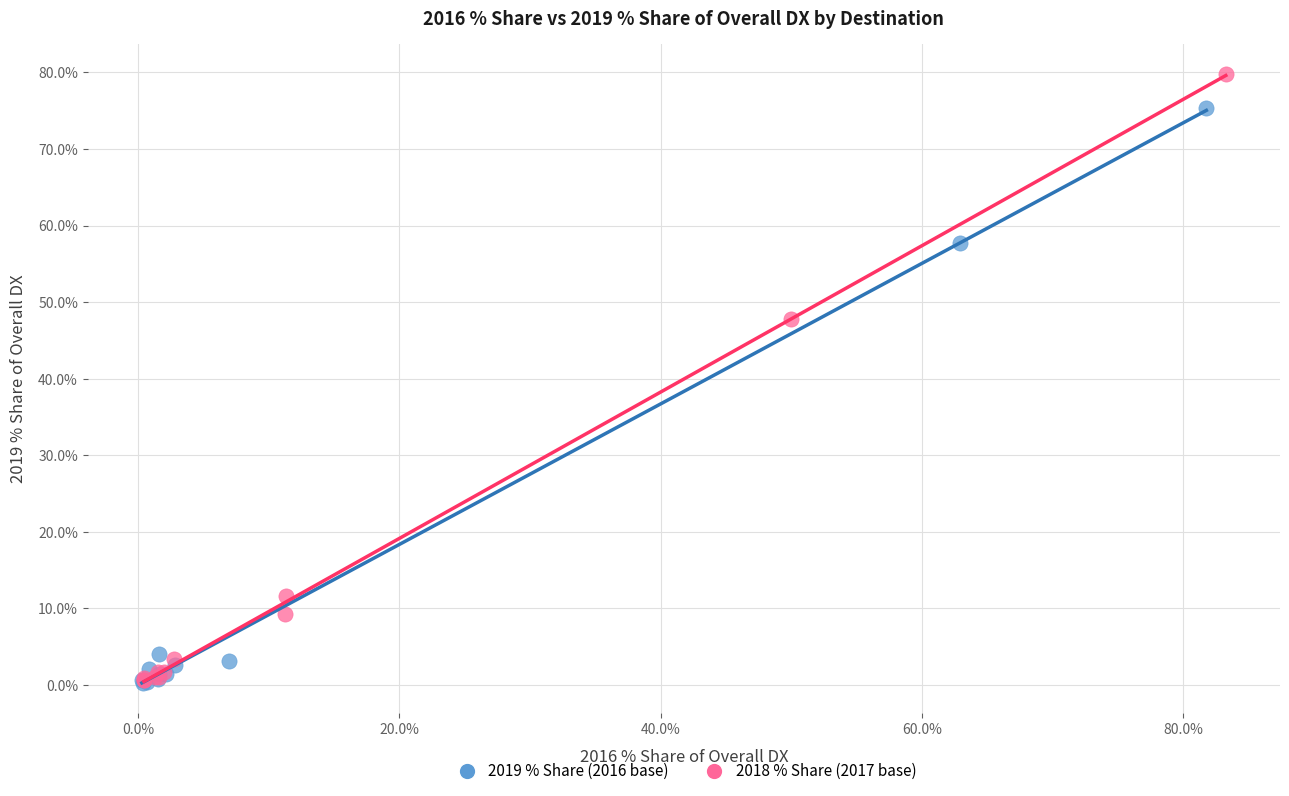

Which series has the largest Y range (max minus min)?

2018 % Share (2017 base)